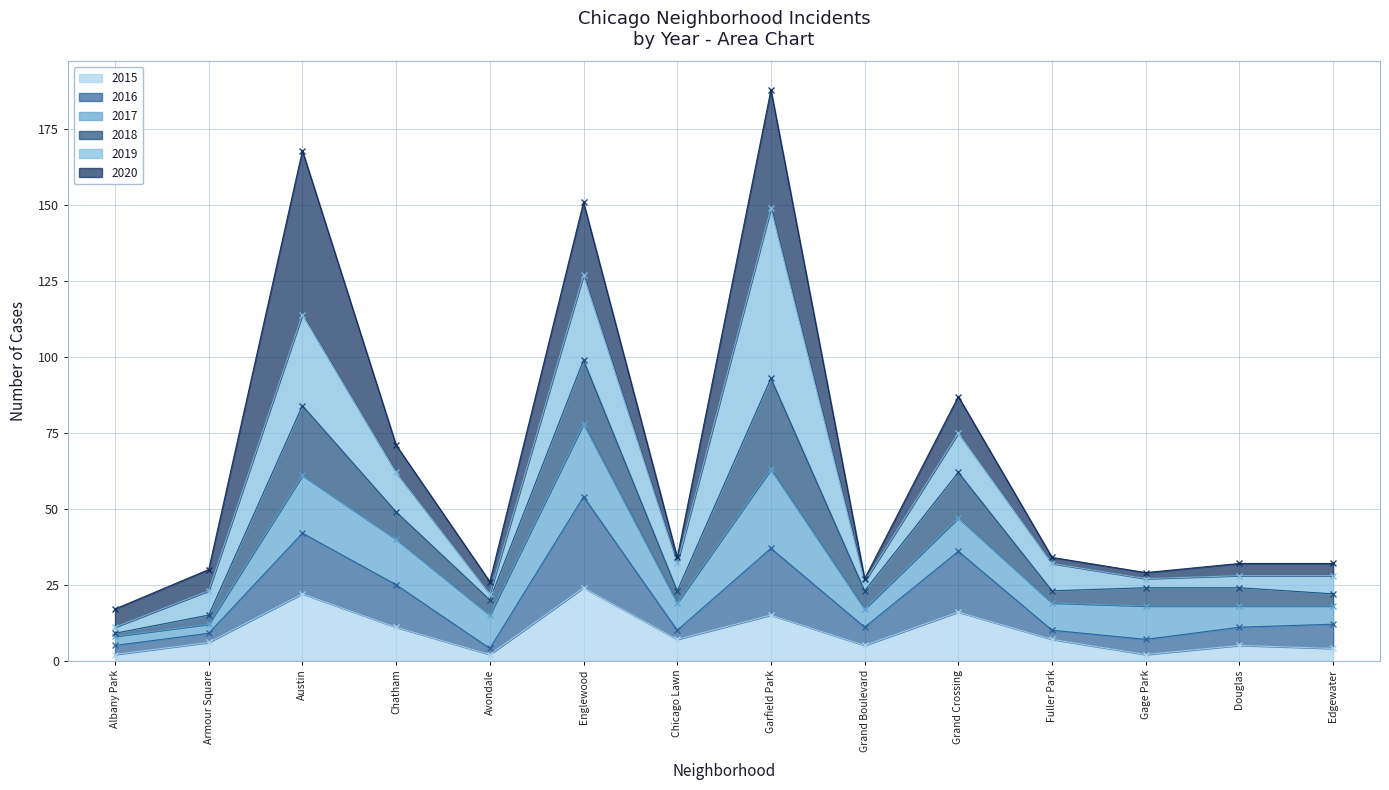

True or false: 2015 and 2018 cross at least once.

False